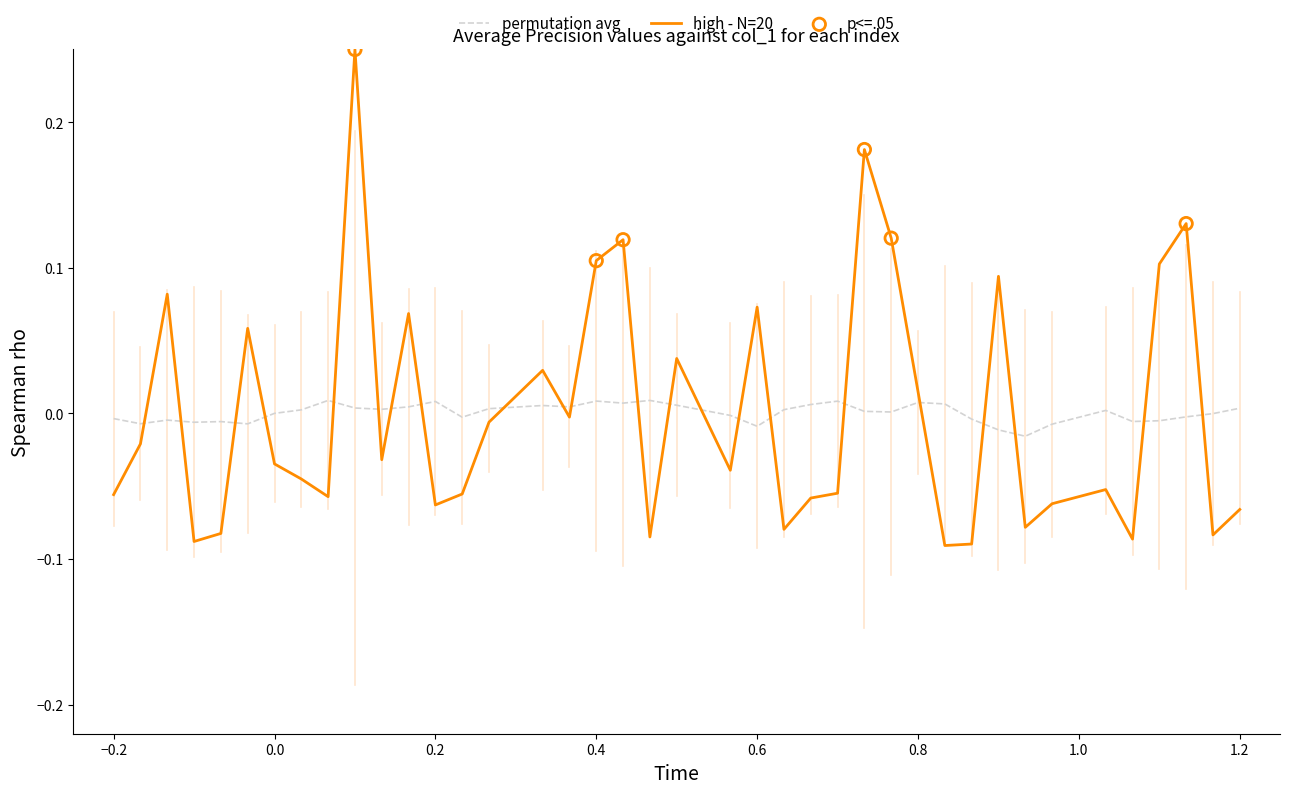

Which series has the widest spread of values?

high - N=20